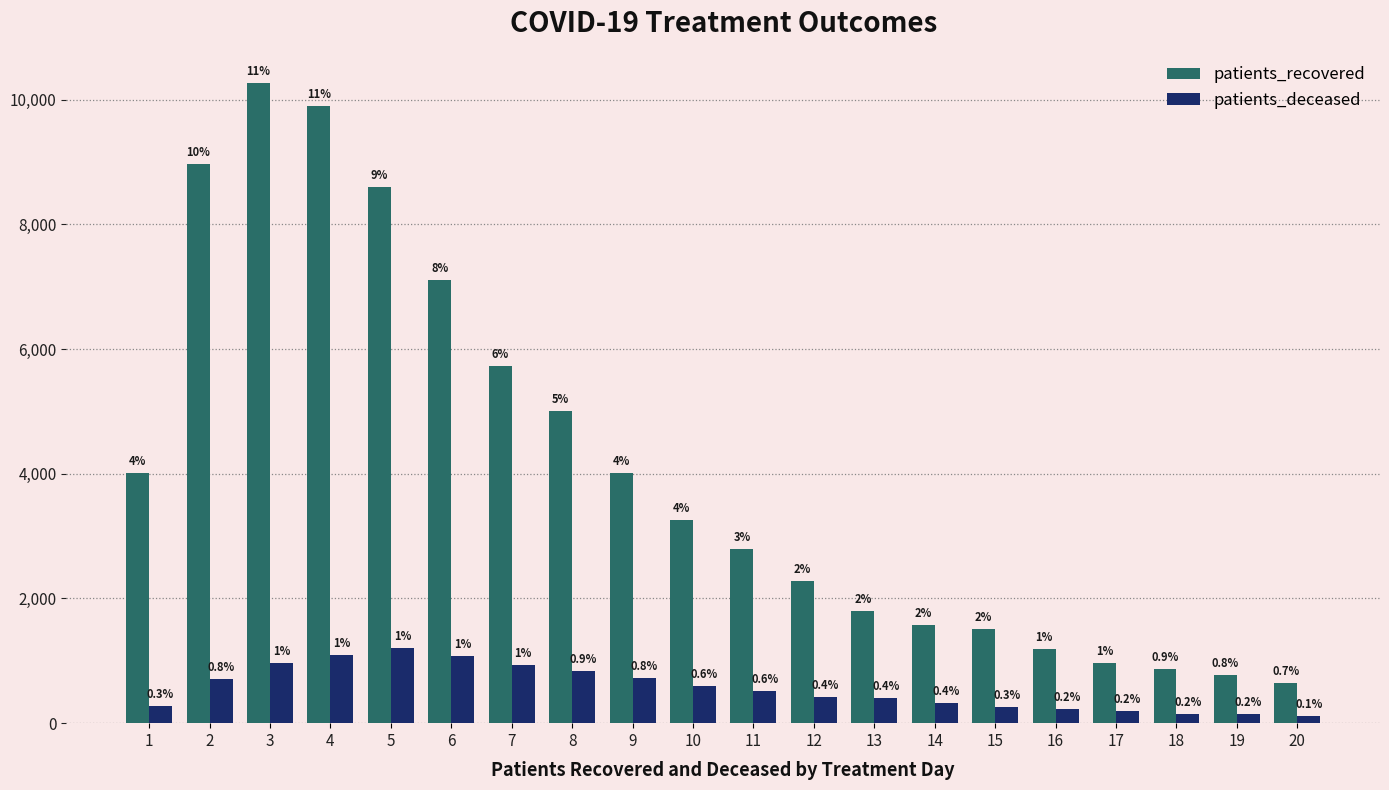

Reading left to right, transcribe all the data shown in this chart.

patients_recovered: 4011	8962	10260	9894	8602	7113	5732	5012	4012	3262	2787	2275	1797	1576	1510	1190	969	866	767	641
patients_deceased: 273	706	960	1095	1203	1082	938	842	718	596	521	412	396	327	264	221	201	143	151	118